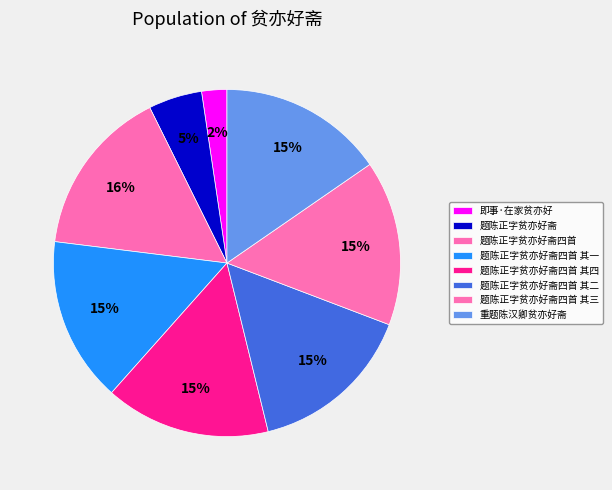

How many slices are in this pie chart?

8